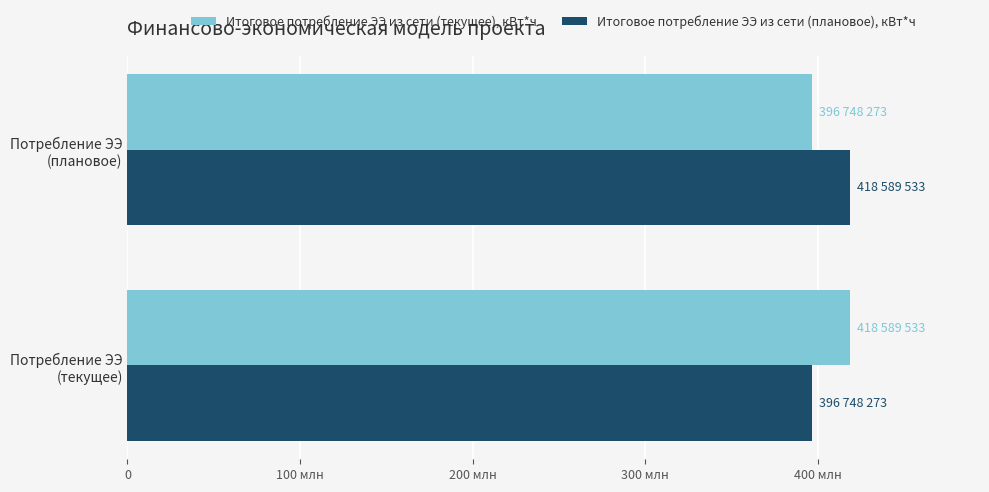

Rank the categories by Итоговое потребление ЭЭ из сети (текущее), кВт*ч value from highest to lowest.

Потребление ЭЭ
(текущее), Потребление ЭЭ
(плановое)